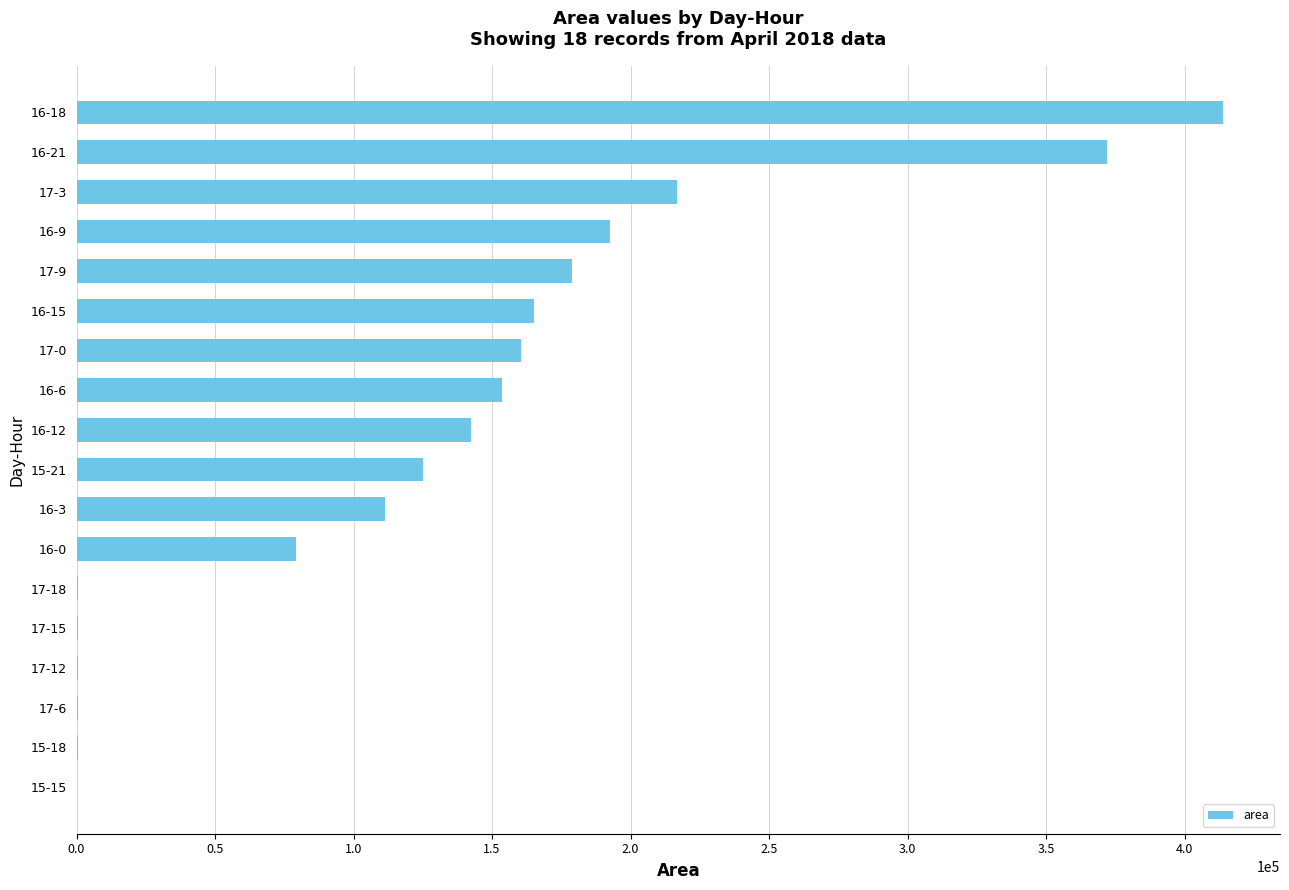

How many distinct data groups are displayed?

1